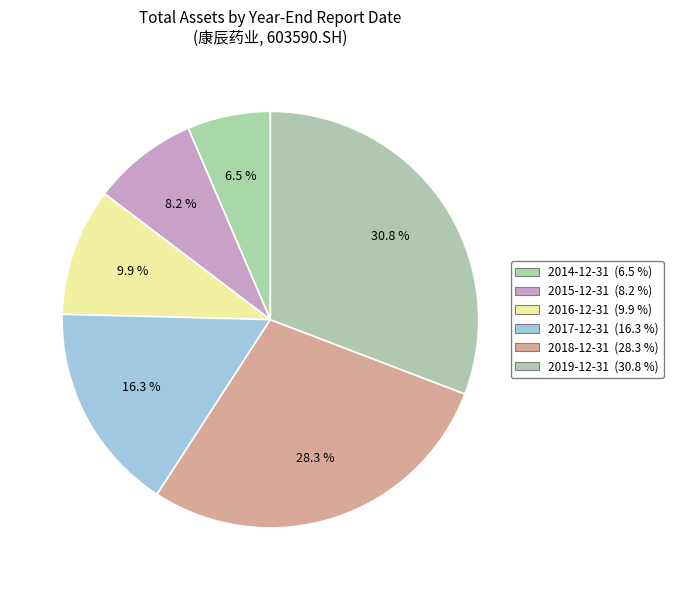

How many slices are in this pie chart?

6